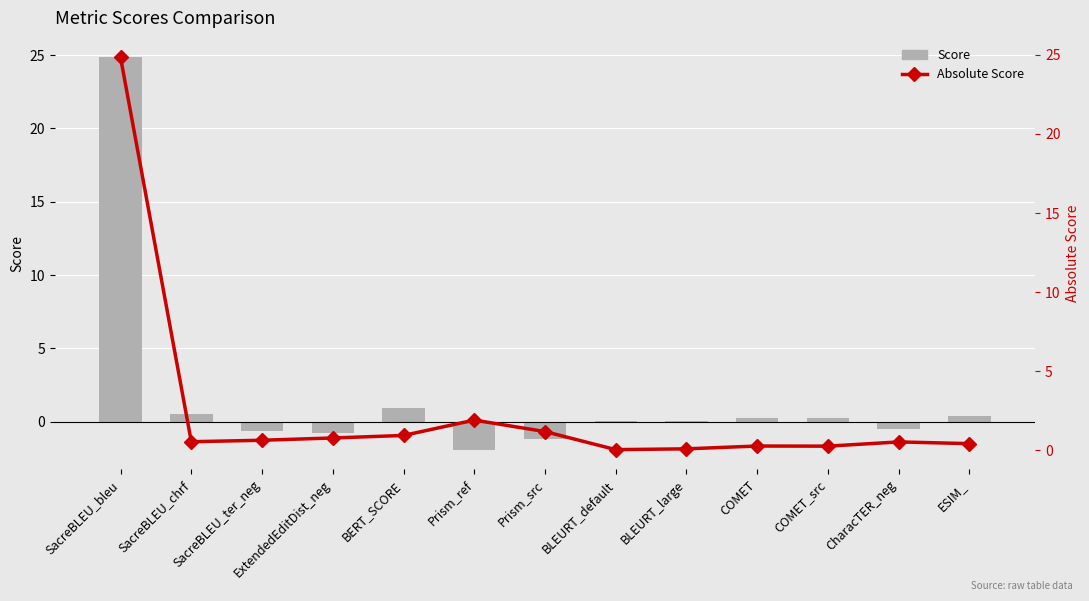

Which series changed the most between Prism_src and BLEURT_large?

Score